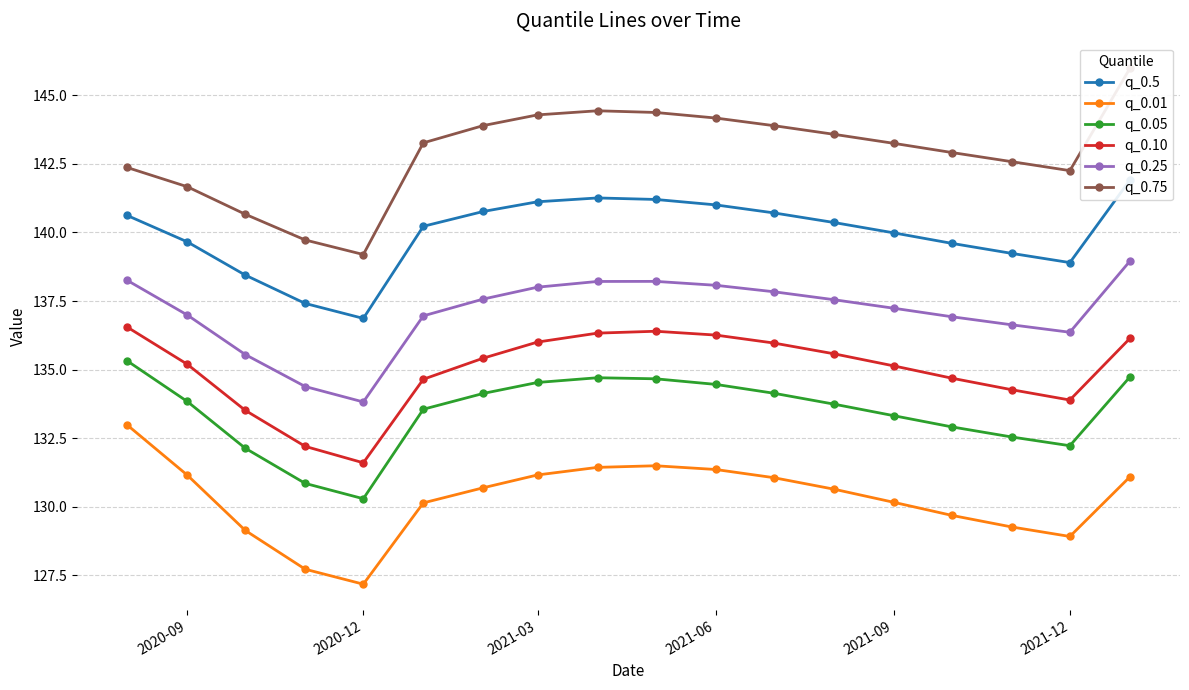

The q_0.01 series shows 128.9 at 2021-12. True or false?

True